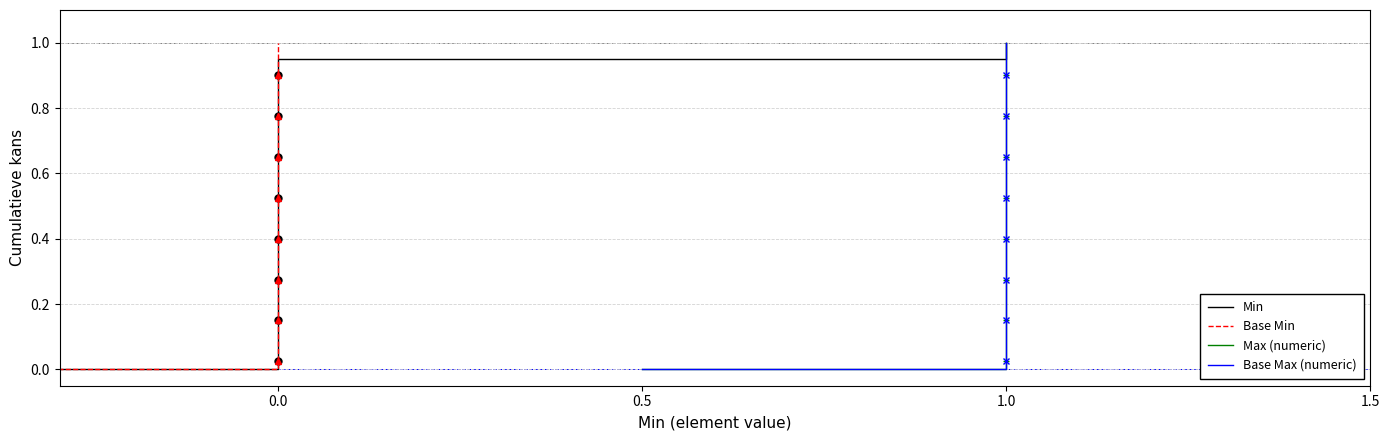

How many lines are shown in the chart?

4